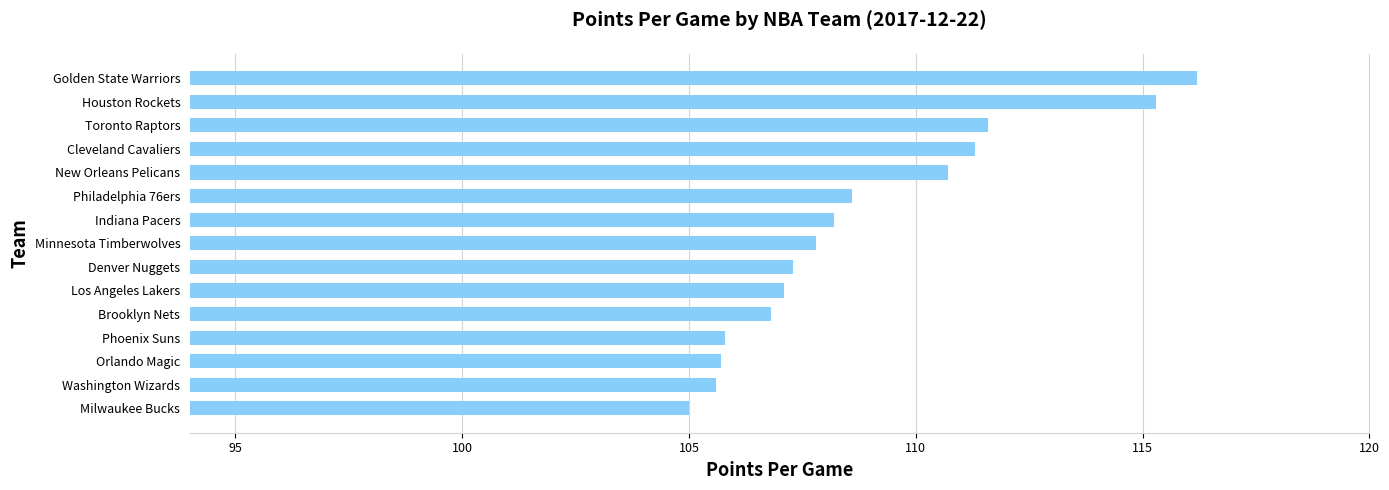

The value at Toronto Raptors is 169.4. True or false?

False